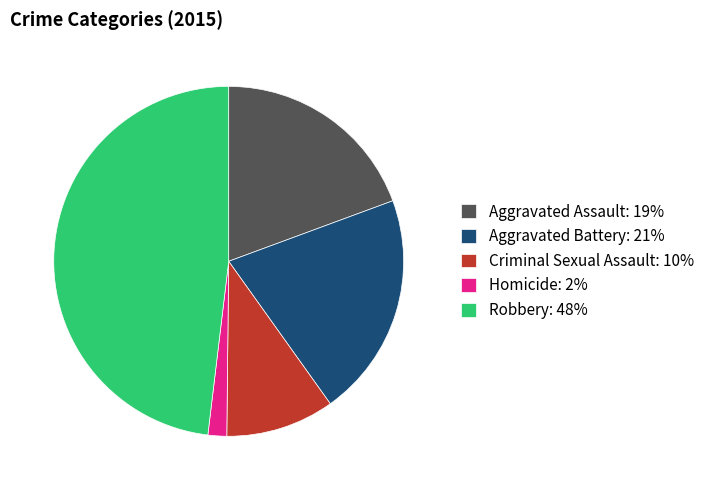

Combined, do Aggravated Battery: 21% and Aggravated Assault: 19% account for over 50%?

No